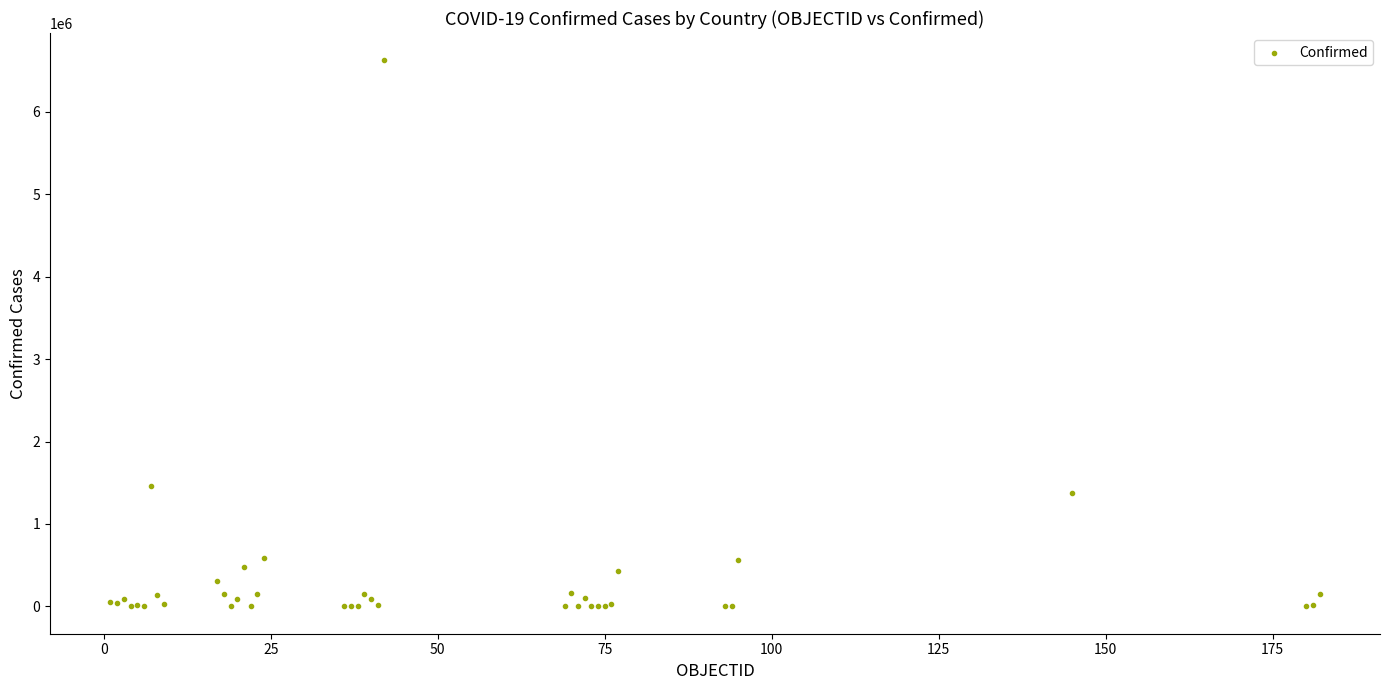

What Y value in the scatter plot is closest to 3312028?

1466309